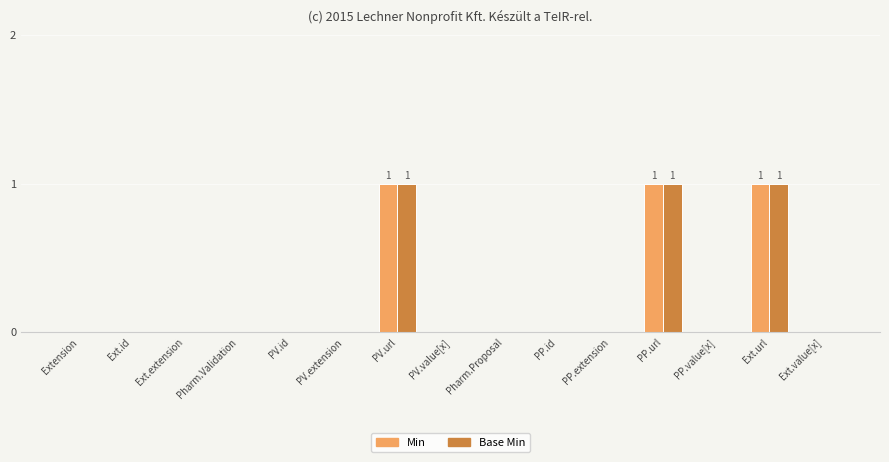

Reading right to left, what are all the values shown in this chart?

Min: 0	1	0	1	0	0	0	0	1	0	0	0	0	0	0
Base Min: 0	1	0	1	0	0	0	0	1	0	0	0	0	0	0